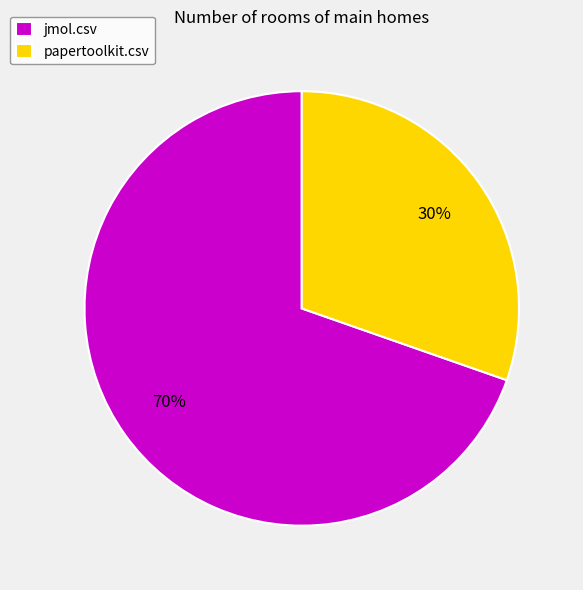

What percentage is the papertoolkit.csv slice, to the nearest percent?

30%